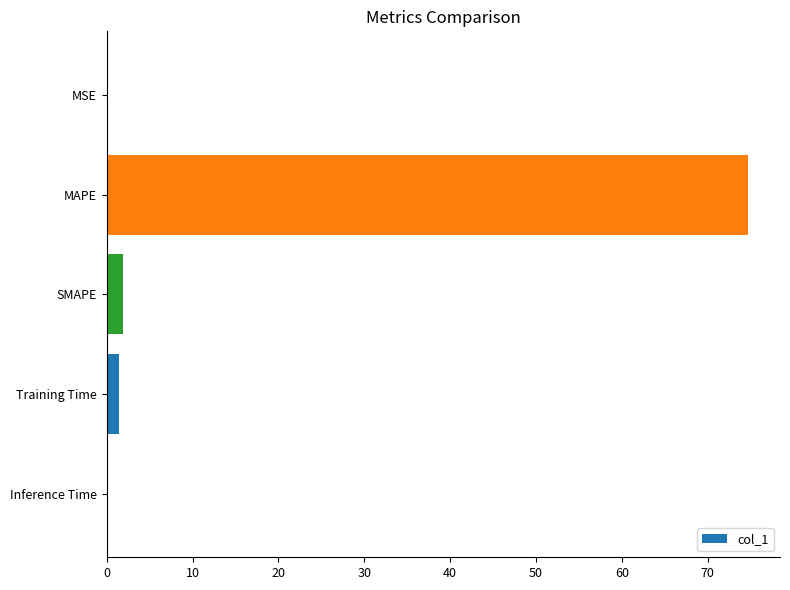

What is the maximum value shown in the chart?

74.7